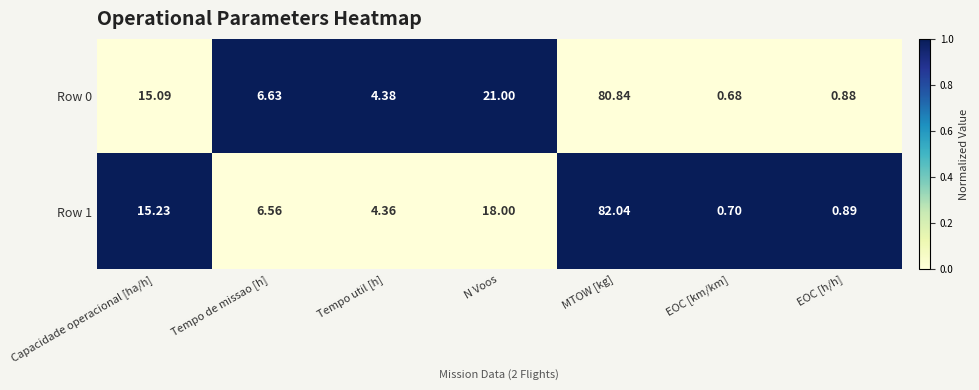

What is the spread (max minus min) of values at Tempo util [h]?

0.0